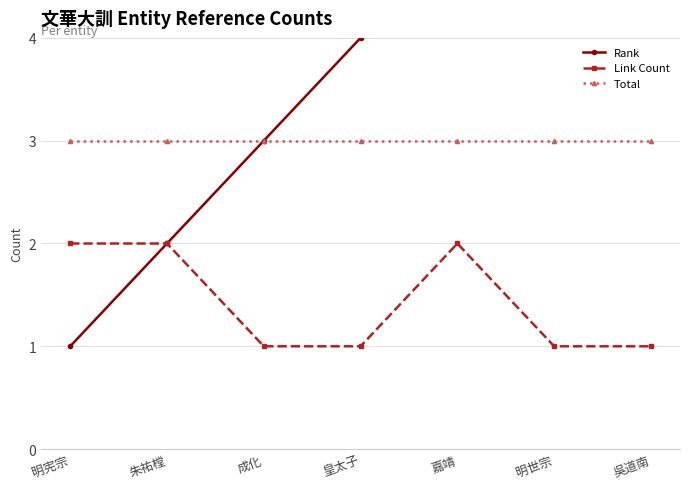

At which category does the chart reach its minimum across all series?

明宪宗